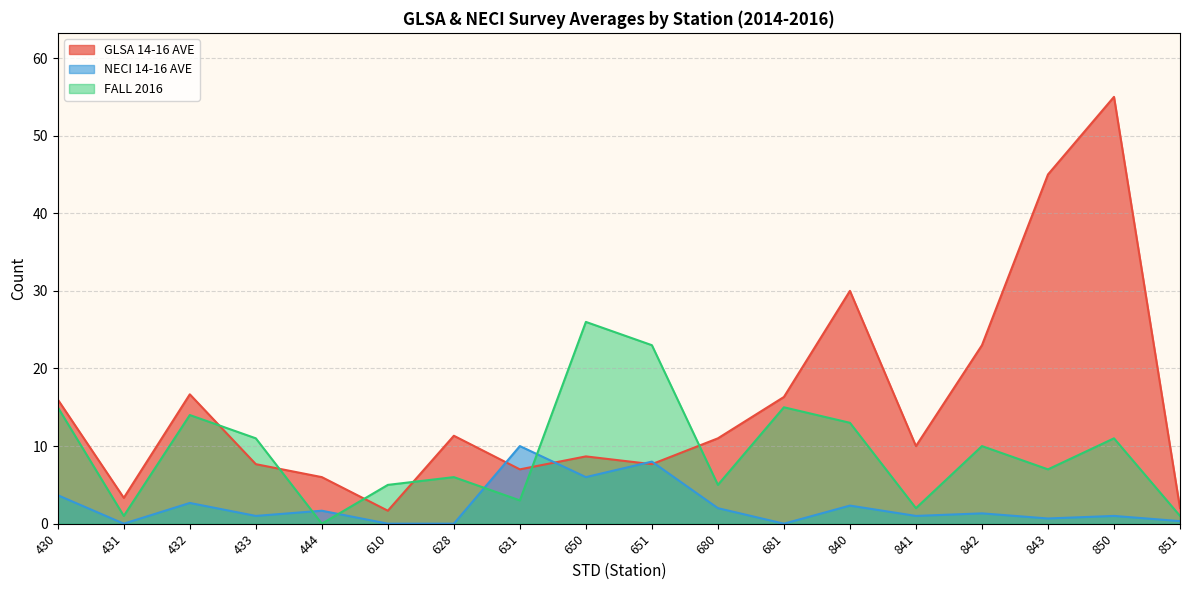

List the labels in order of NECI 14-16 AVE value, smallest first.

431, 610, 628, 681, 851, 843, 433, 841, 850, 842, 444, 680, 840, 432, 430, 650, 651, 631